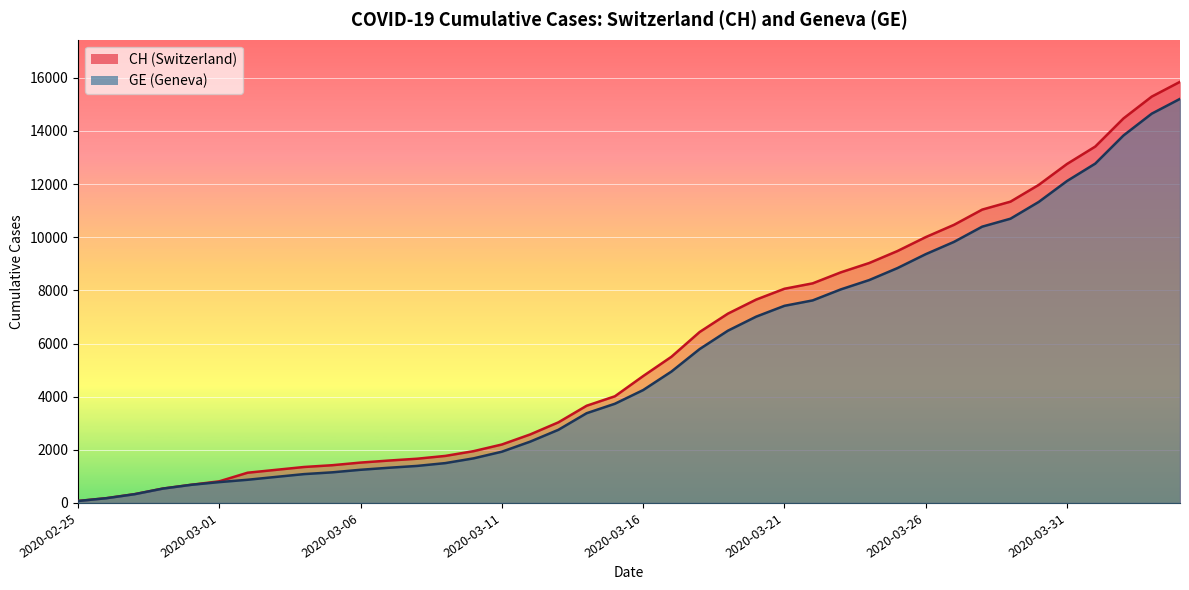

What is the sum of the CH values at 2020-04-02 and 2020-03-27?

24940